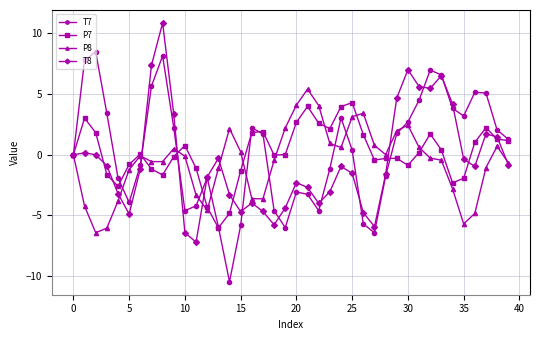

What is the maximum value for P7?

4.3